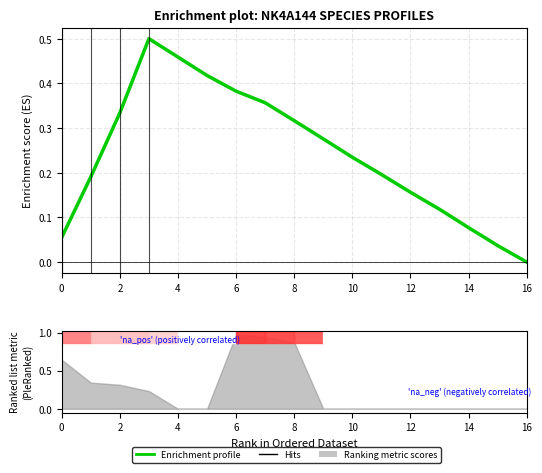

How many categories are shown in the chart?

17